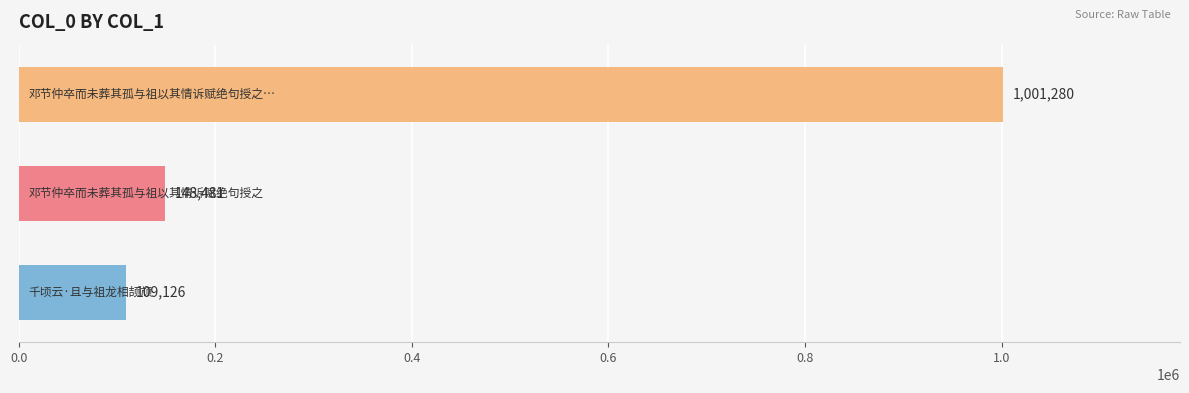

What is the maximum value shown in the chart?

1001280